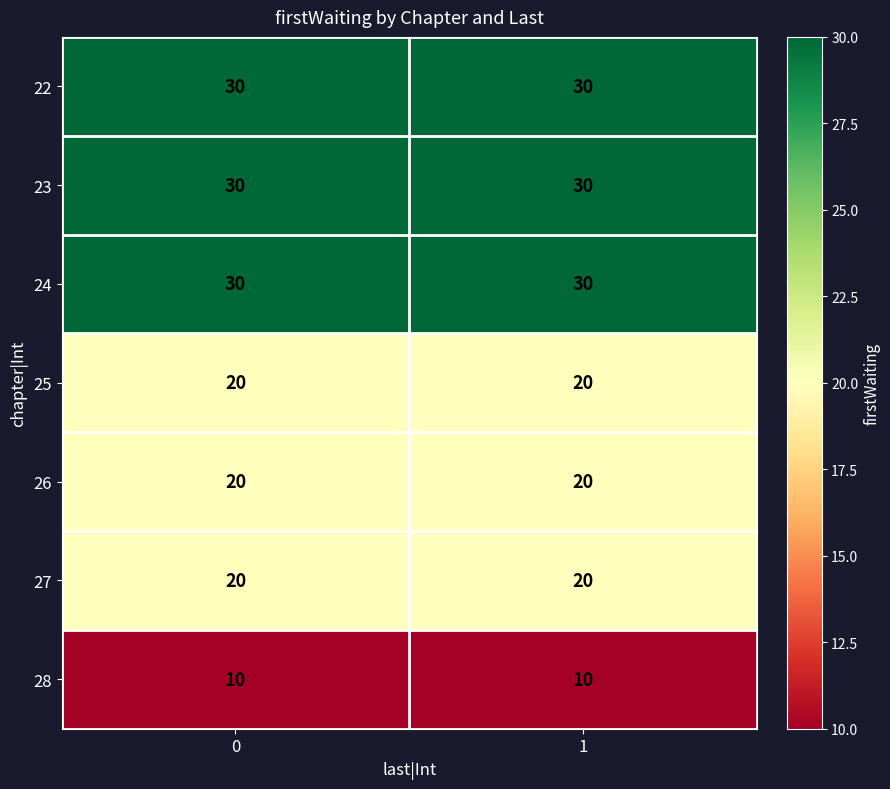

What is the smallest value displayed?

10